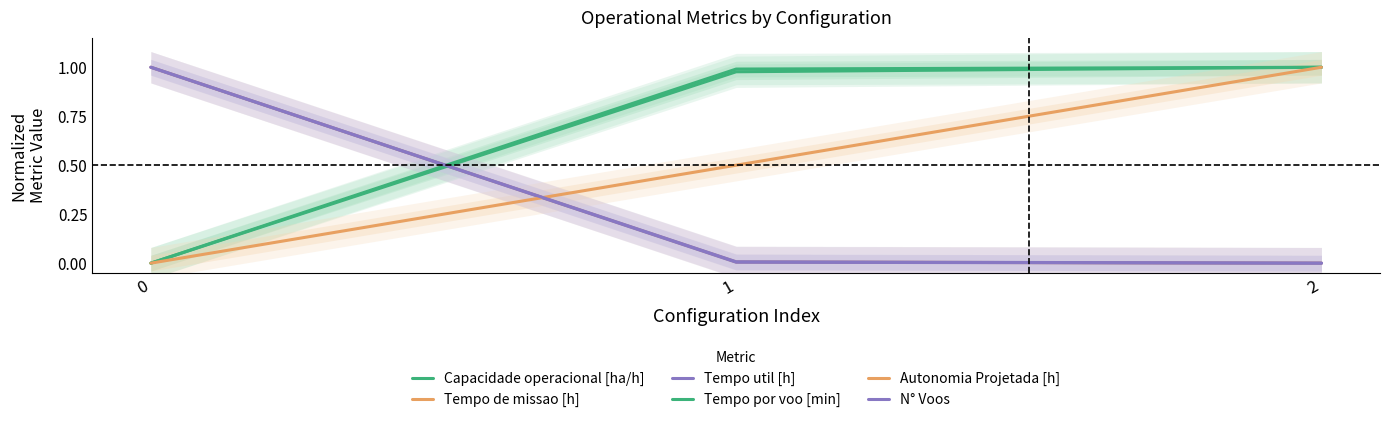

What is the maximum value shown in the chart?

1.0